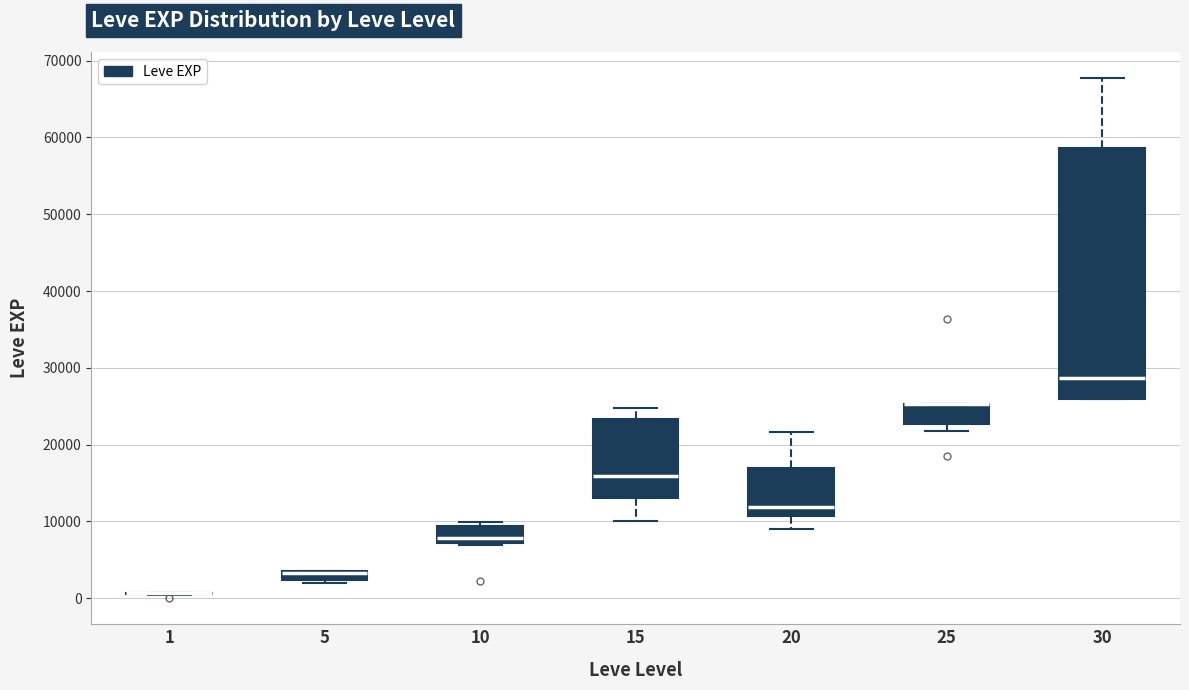

Where is the upper edge of the box at x = 30 on the y-axis? The values are not printed on the chart, so give them approximately, as read against the axis.

59000